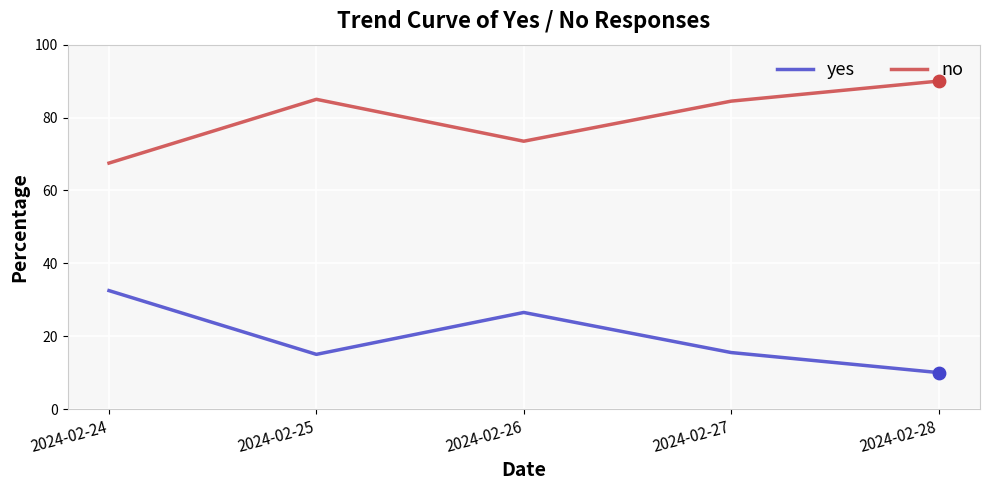

What are all the series names shown in the legend?

yes, no